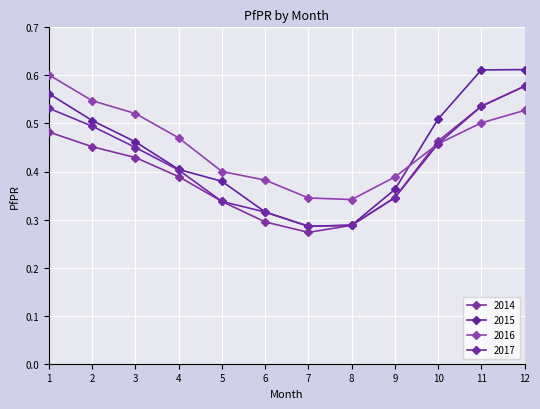

How many lines are shown in the chart?

4